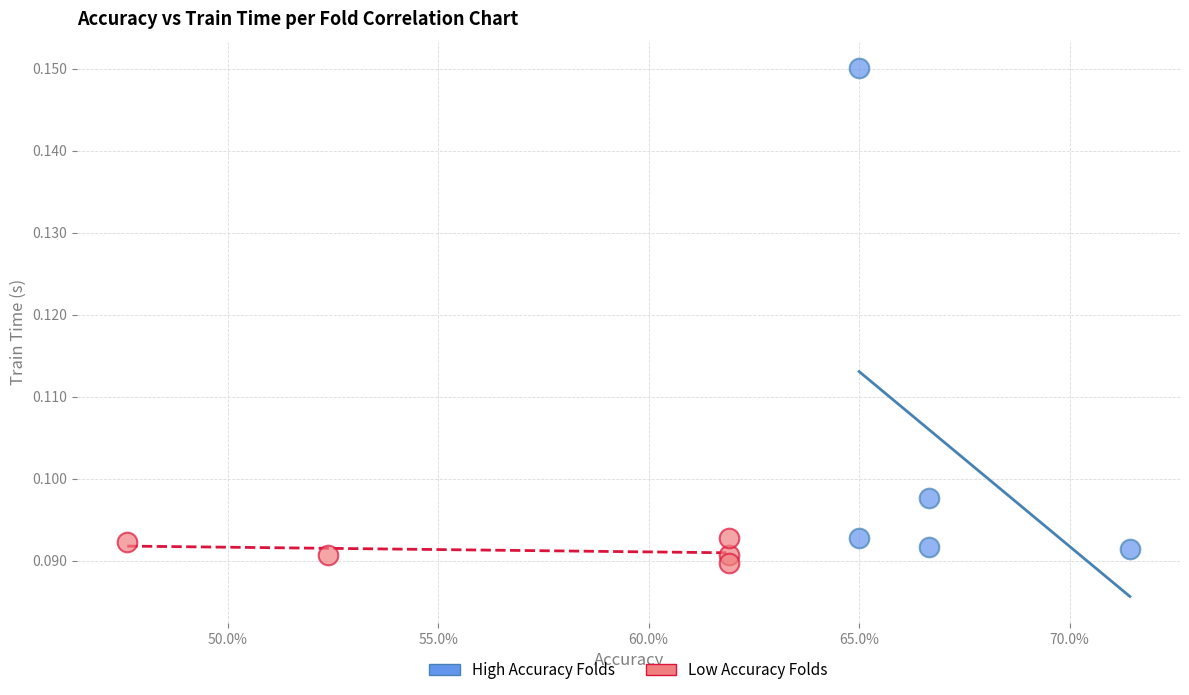

Which series contains the highest Y value?

High Accuracy Folds